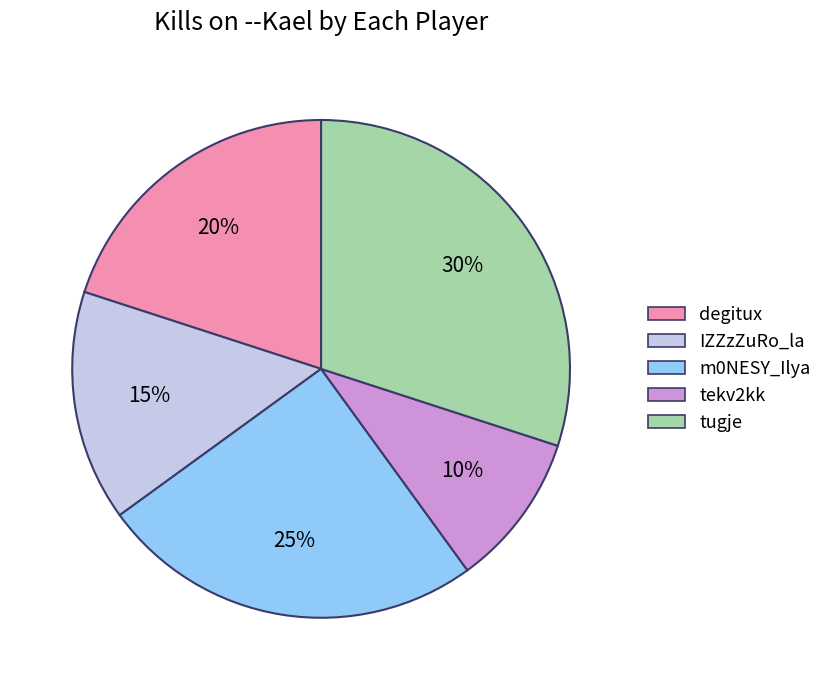

To the nearest percent, what is the average slice percentage?

20%